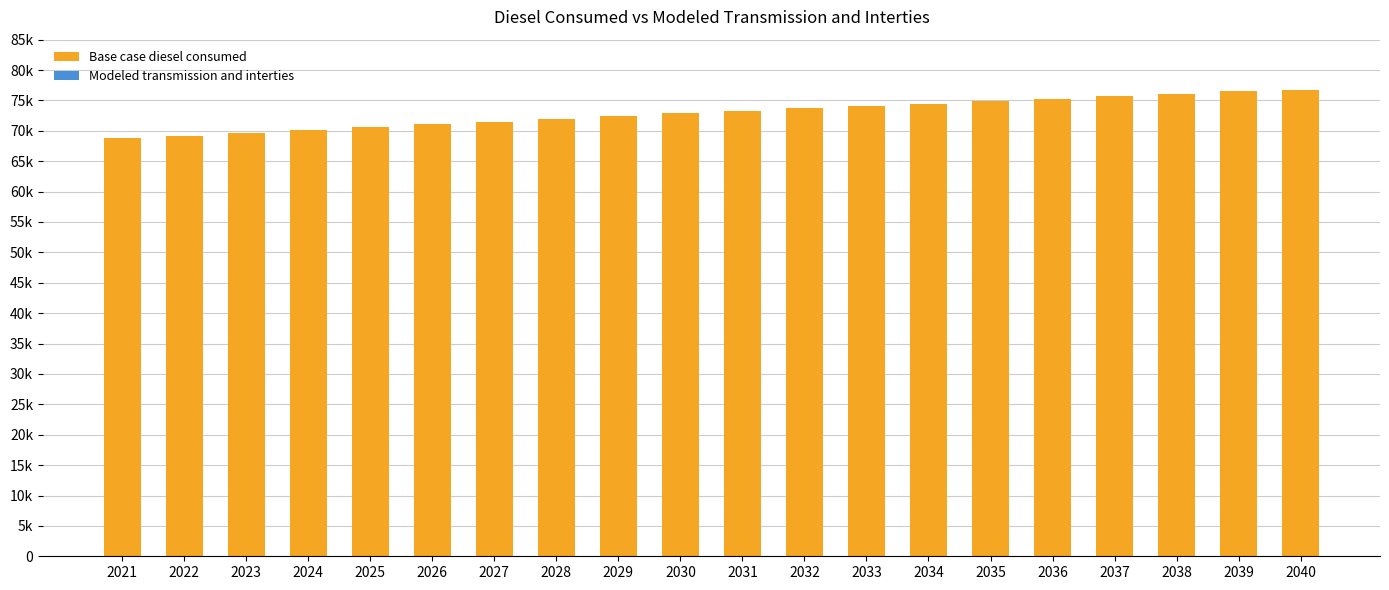

Does the chart contain any negative values?

No